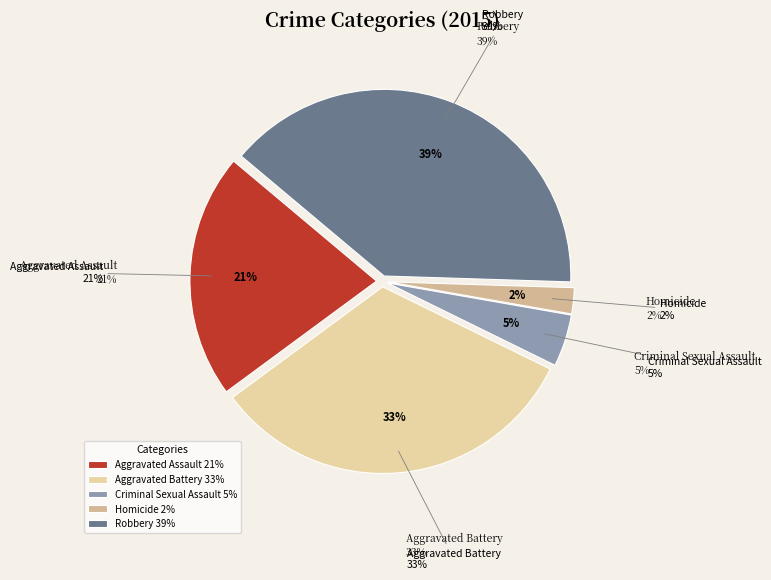

What is the ratio of the value at Criminal Sexual Assault to the value at Robbery?

0.1